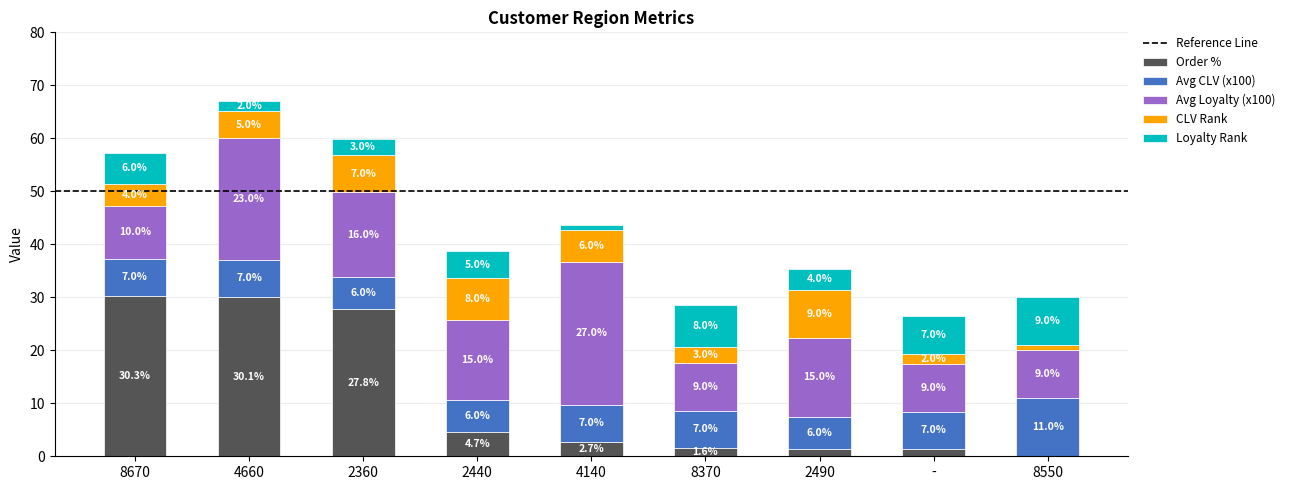

Is it true that Order % equals 2.7 at 4140?

True